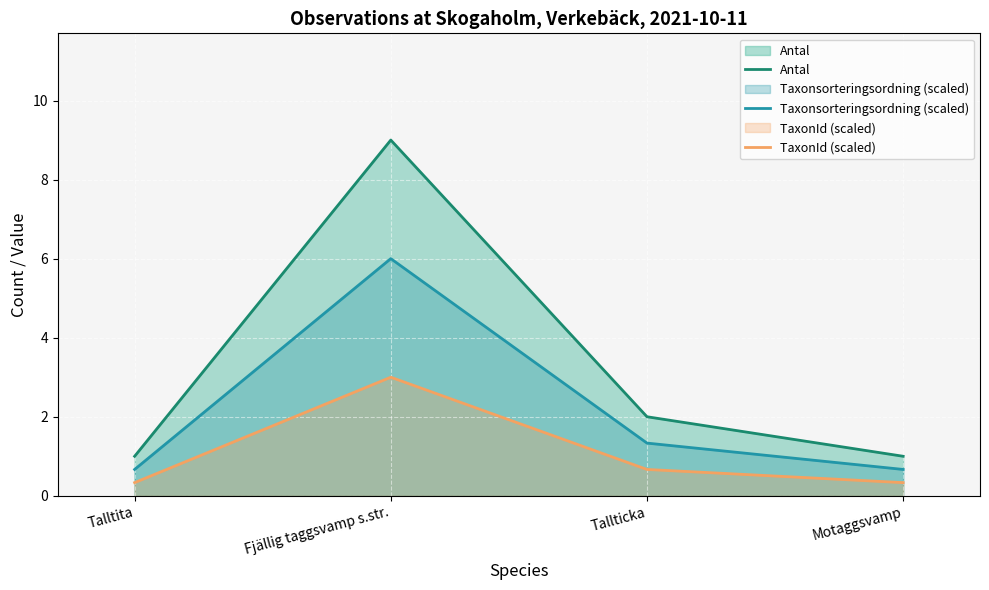

What is the minimum value for Antal?

1.0